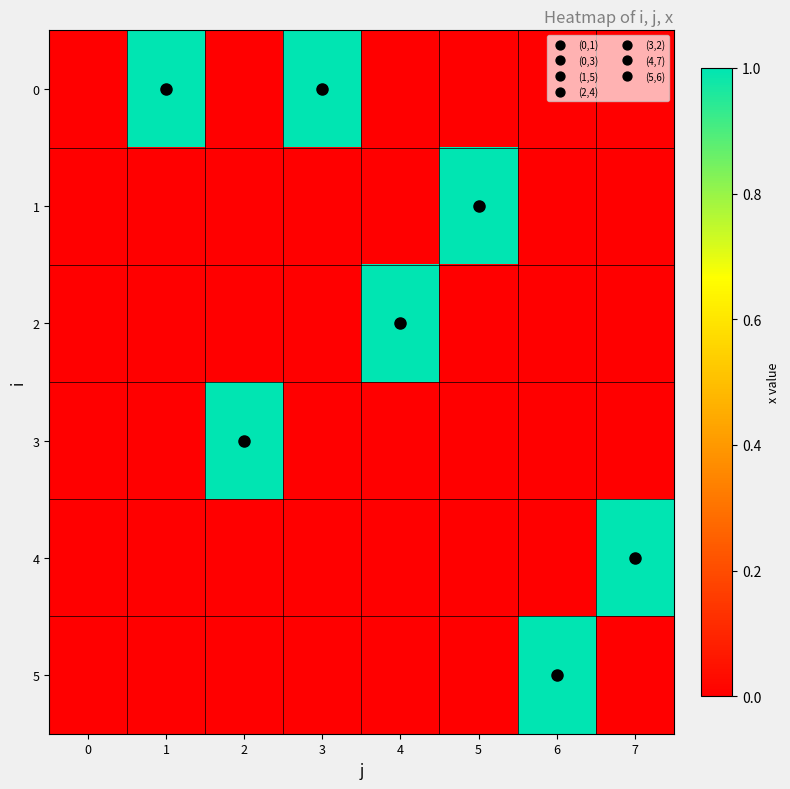

What is the total value across all series at 3?

1